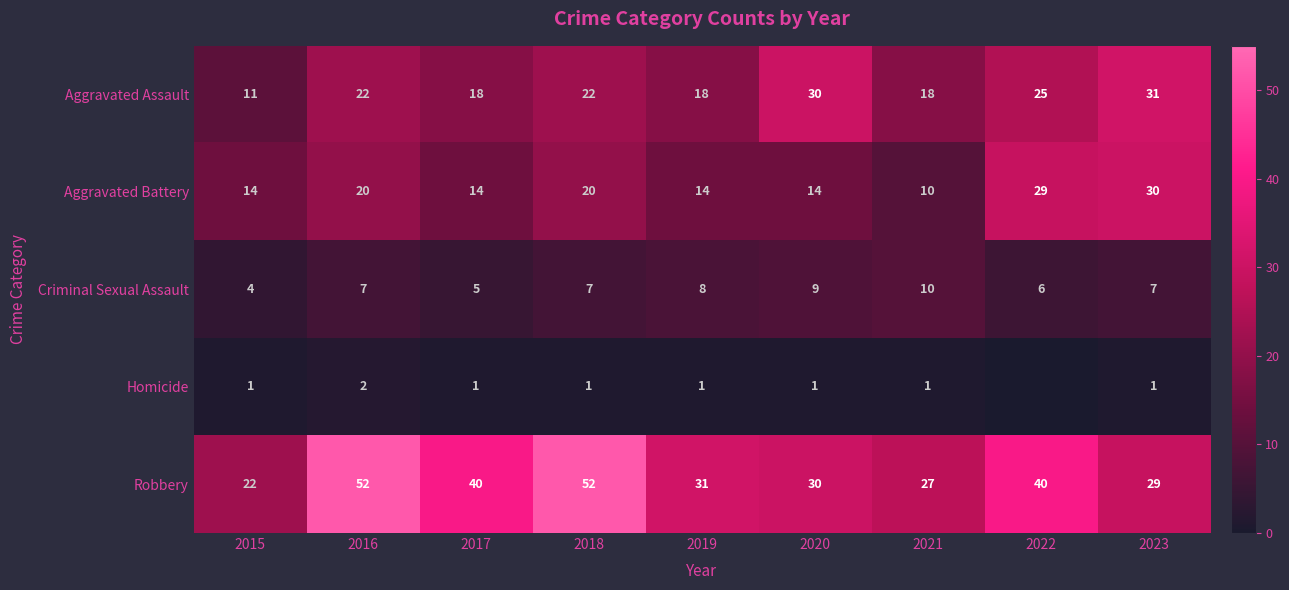

Which label corresponds to the smallest value in the chart?

2022